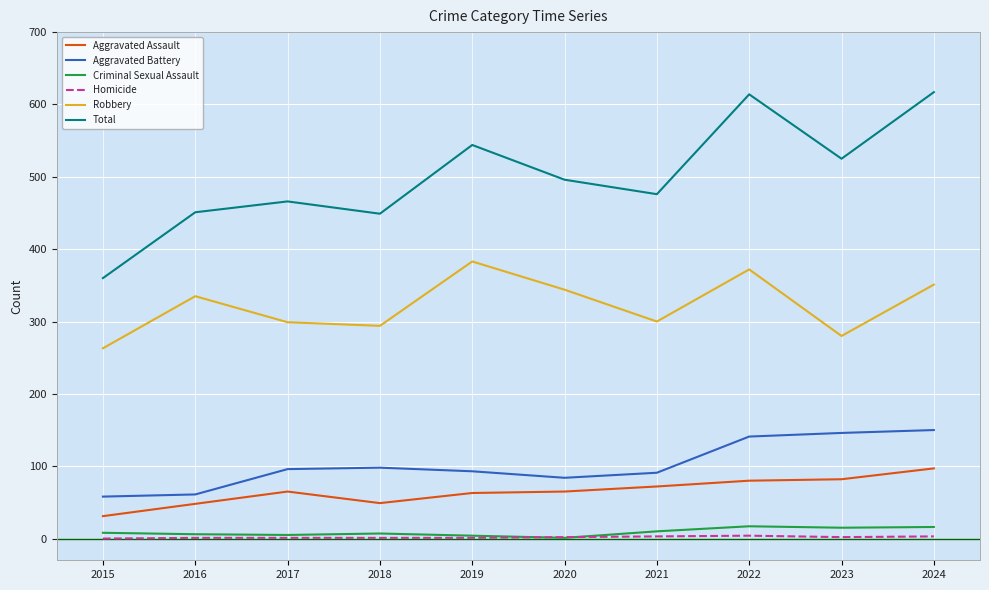

The value of Homicide at 2020 is 2. True or false?

True